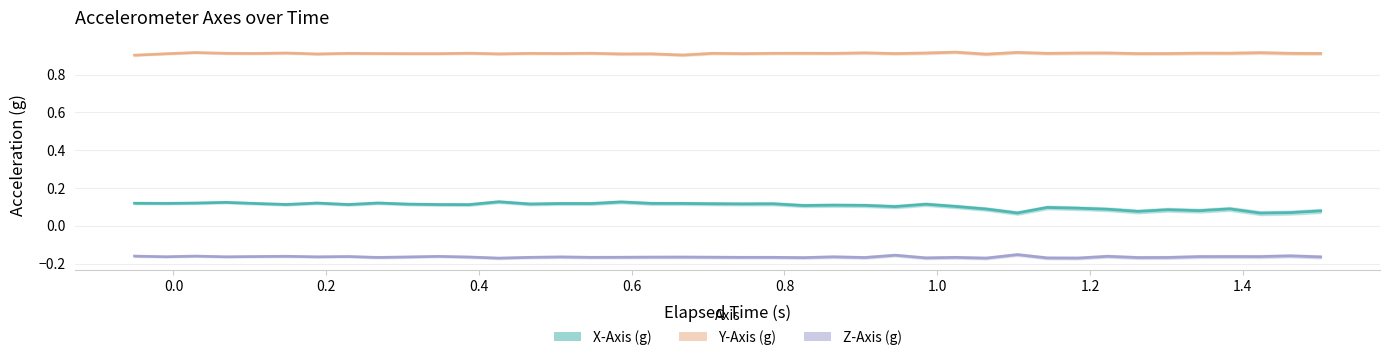

True or false: Z-Axis (g) and Y-Axis (g) intersect in this chart.

False